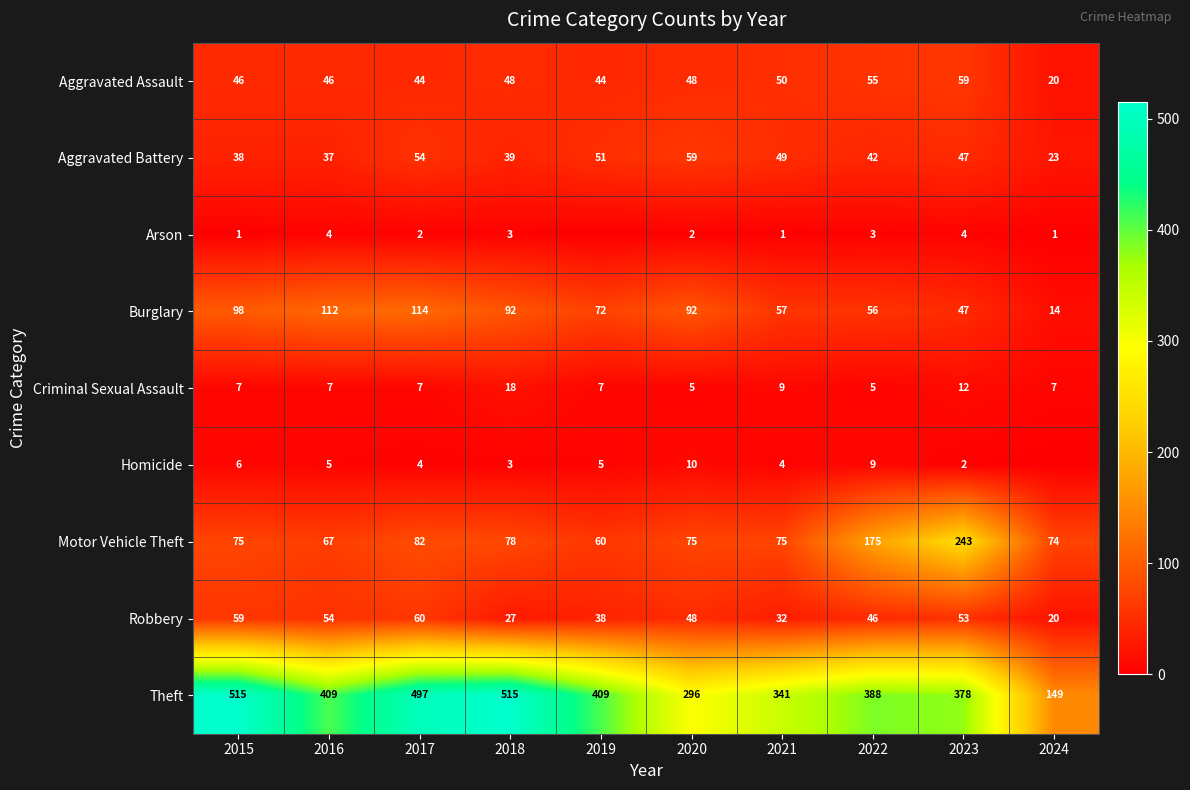

At 2015, list the series in order from smallest to largest.

Arson, Homicide, Criminal Sexual Assault, Aggravated Battery, Aggravated Assault, Robbery, Motor Vehicle Theft, Burglary, Theft